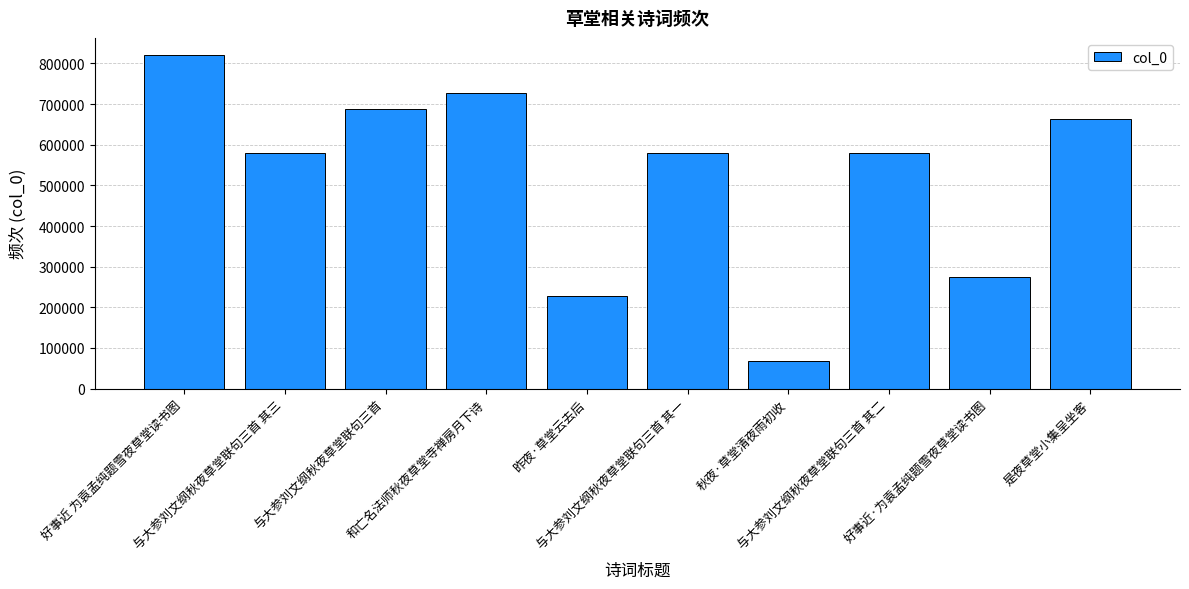

What is the average value?

521120